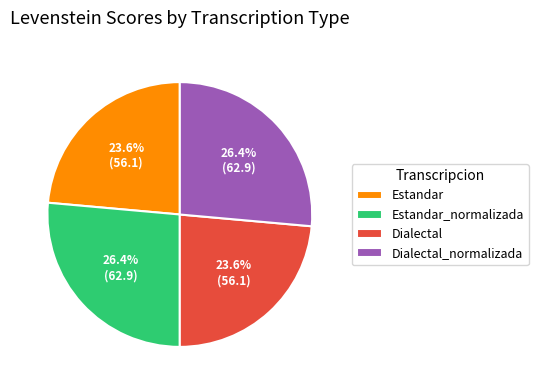

Is it true that Dialectal is 37% of the pie?

False